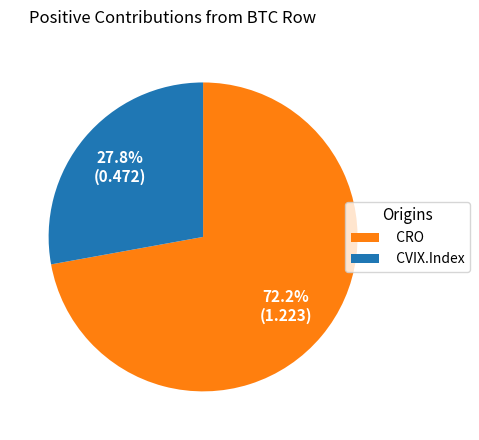

Does any single category account for the majority?

Yes